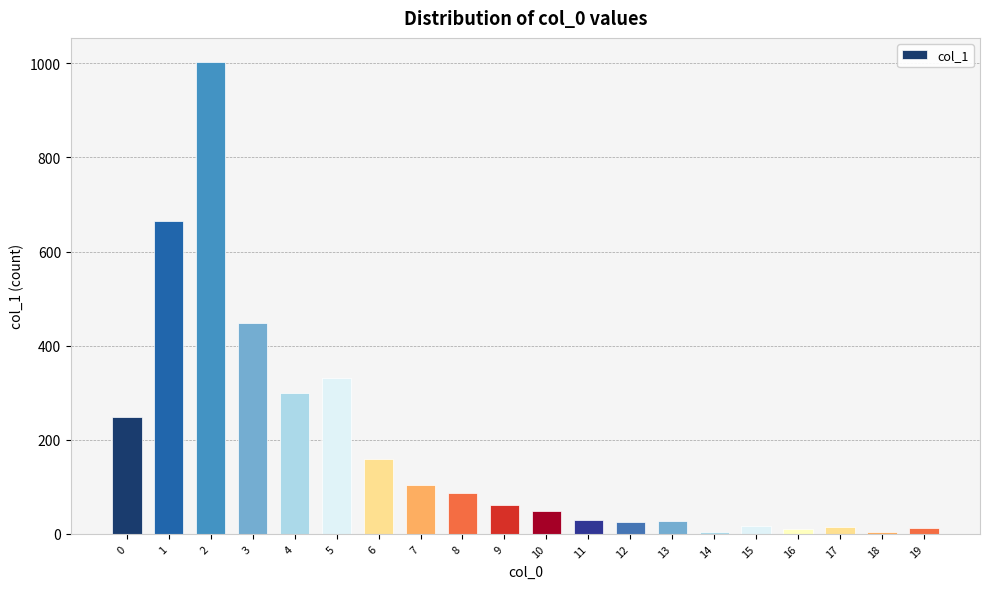

What is the maximum value shown in the chart?

1004